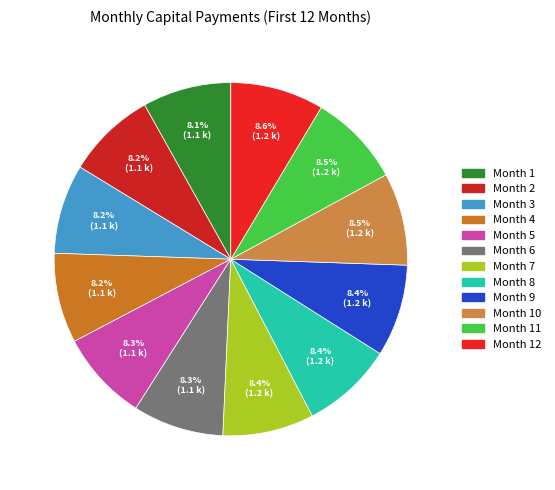

Count the number of slices in the pie.

12